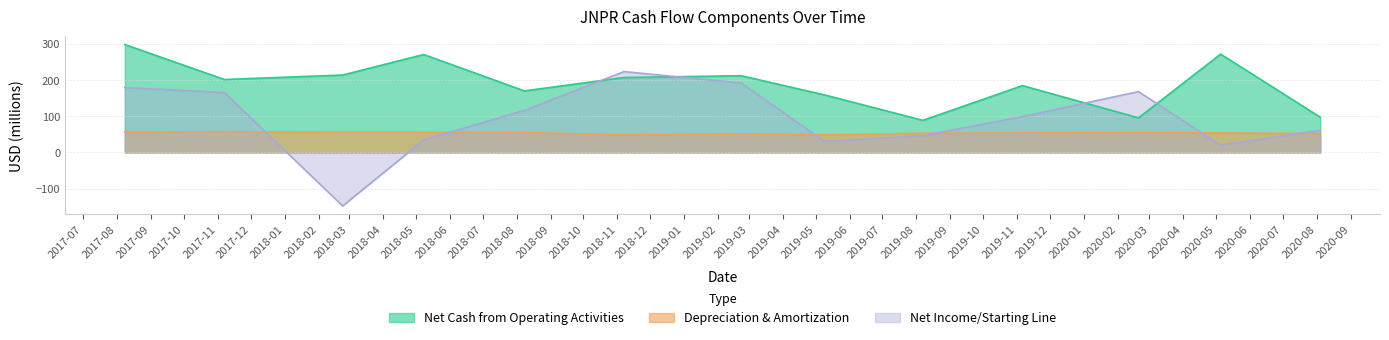

What is the difference between the maximum and minimum values in the Net Income/Starting Line series?

371.9